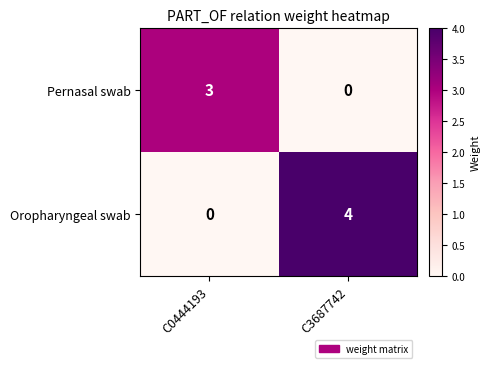

Reading left to right, what are all the values shown in this chart?

Pernasal swab: C0444193=3	C3687742=0
Oropharyngeal swab: C0444193=0	C3687742=4